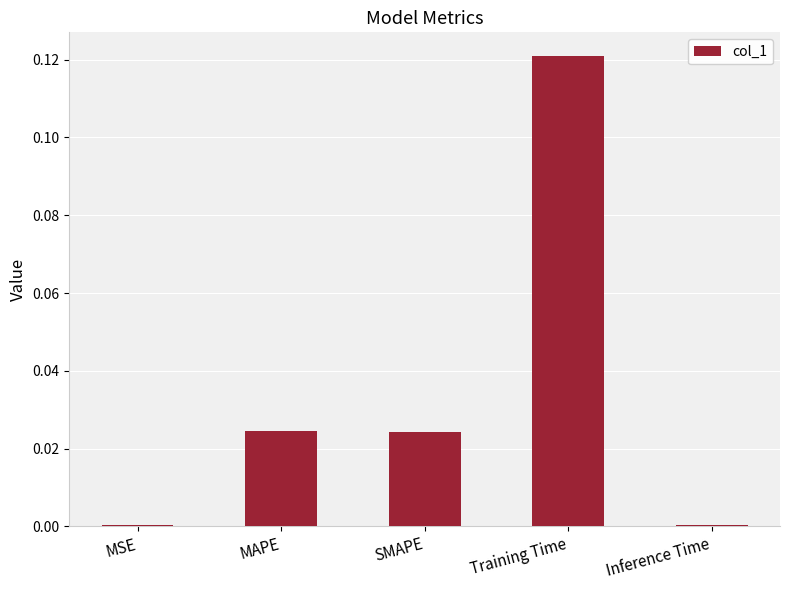

Which has a higher value, SMAPE or Inference Time?

SMAPE